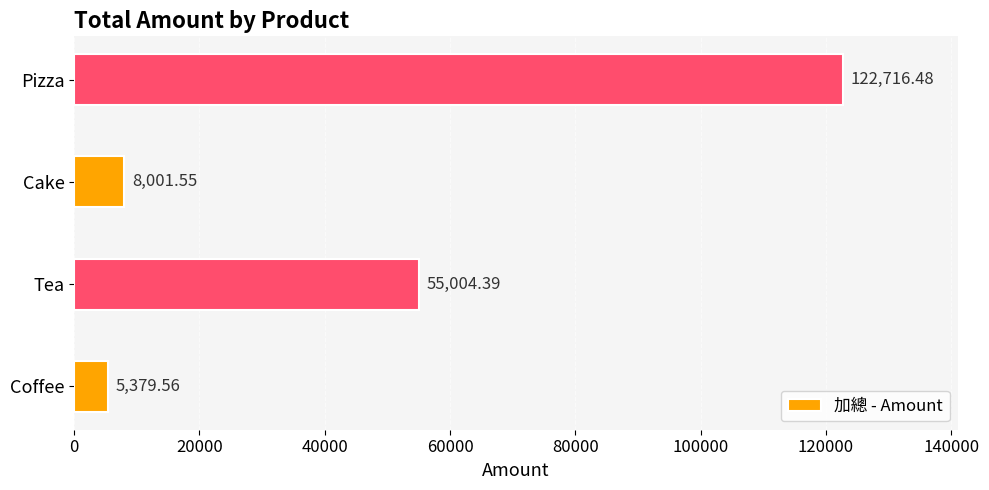

Rank the categories by value from highest to lowest.

Pizza, Tea, Cake, Coffee